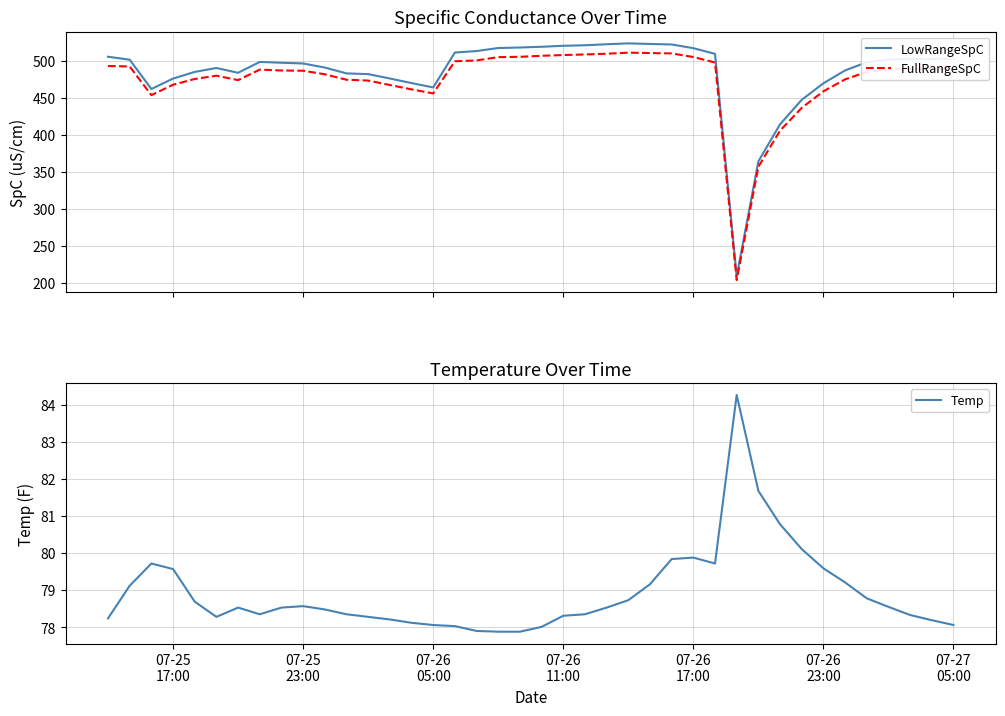

How many lines are shown in the chart?

3